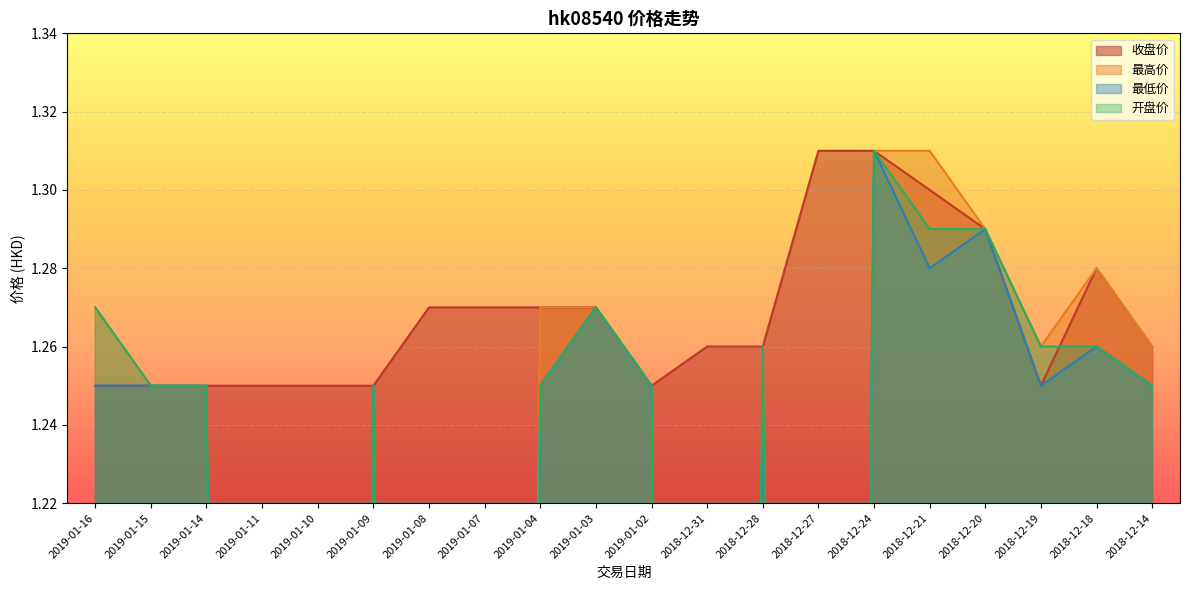

What is the difference between the maximum and minimum values in the 收盘价 series?

0.1